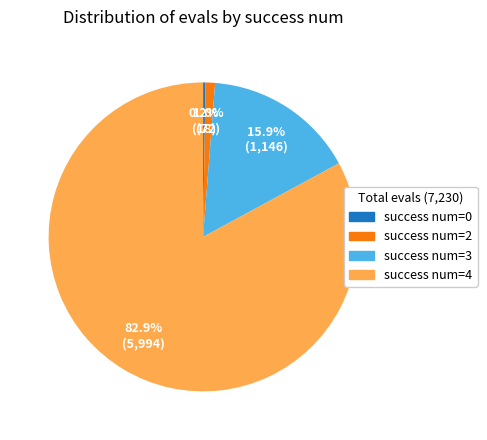

What is the largest slice in the pie chart?

success num=4